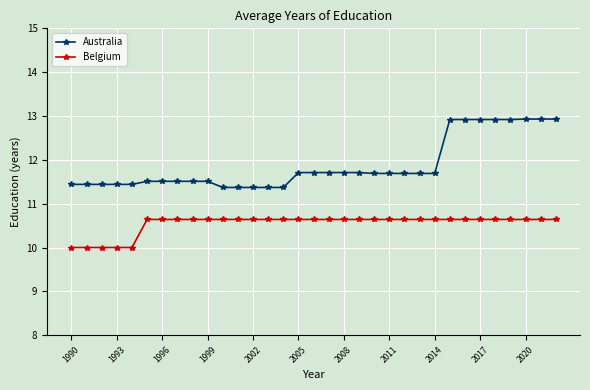

What is the maximum value for Australia?

12.9